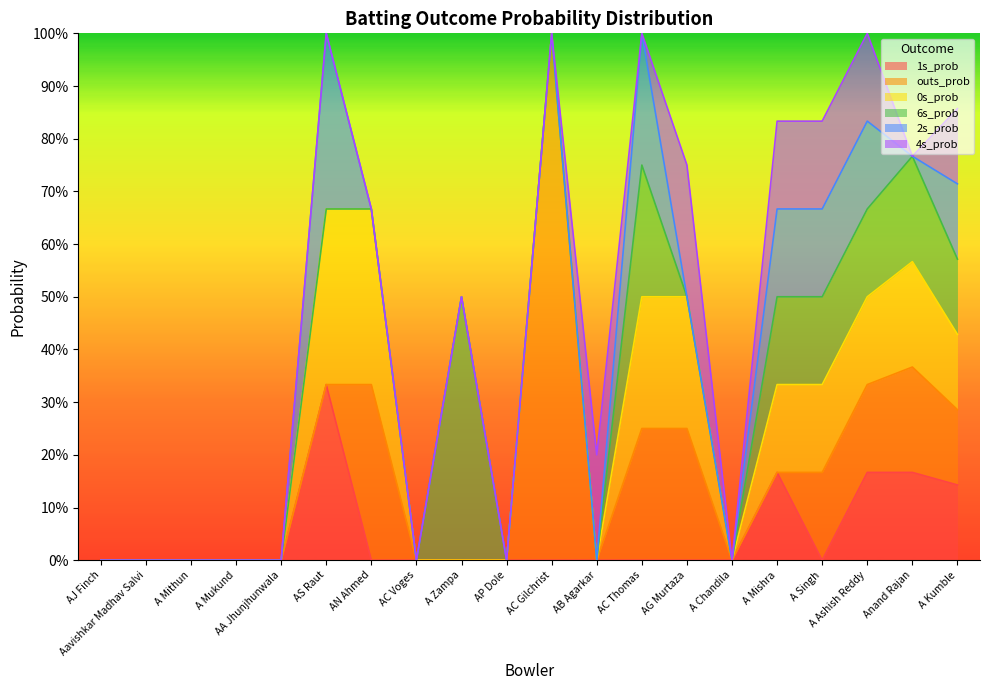

Between A Mukund and AC Thomas, which series saw the biggest shift?

outs_prob